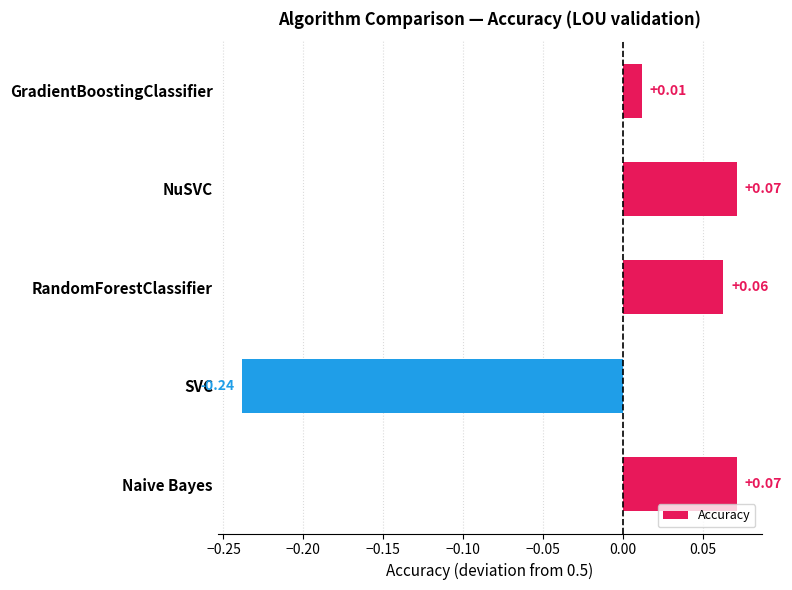

How many data points does each series have?

5